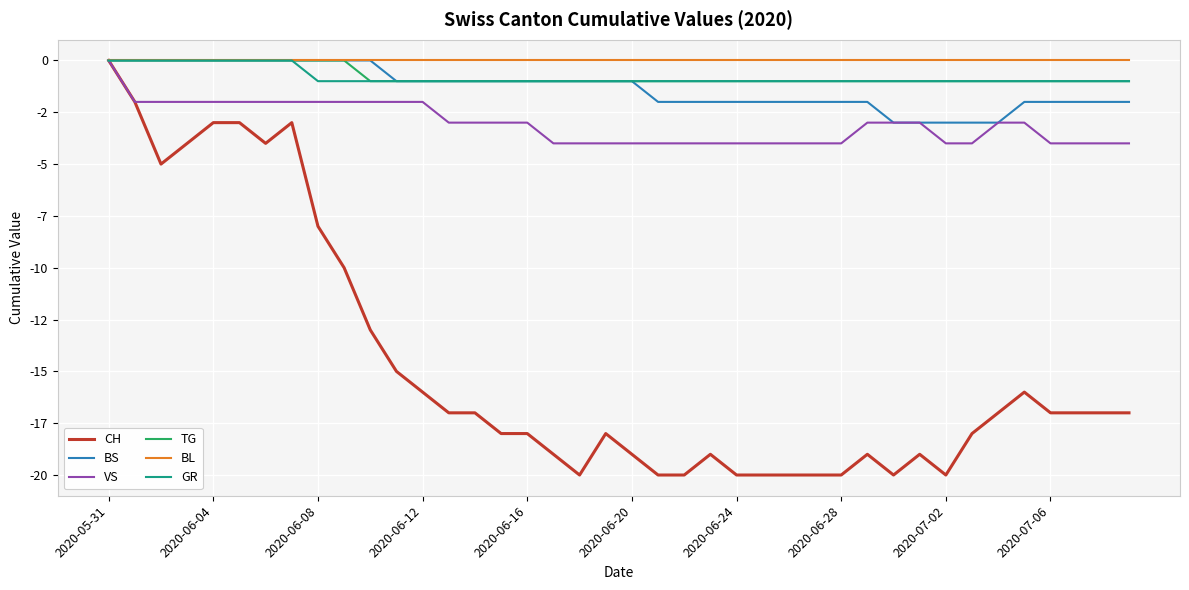

Which series has the largest range (max minus min)?

CH